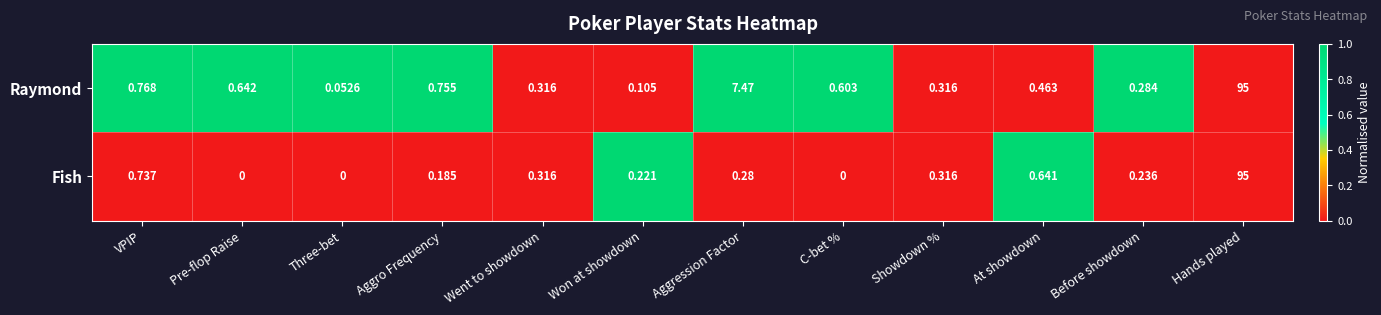

Rank the series by their average value, from highest to lowest.

Raymond, Fish